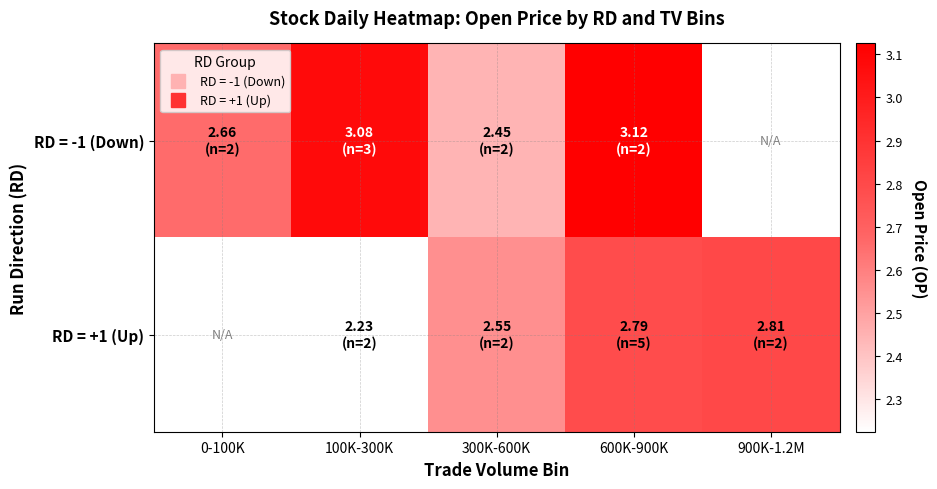

The value of RD = +1 (Up) at 100K-300K is 2.2. True or false?

True